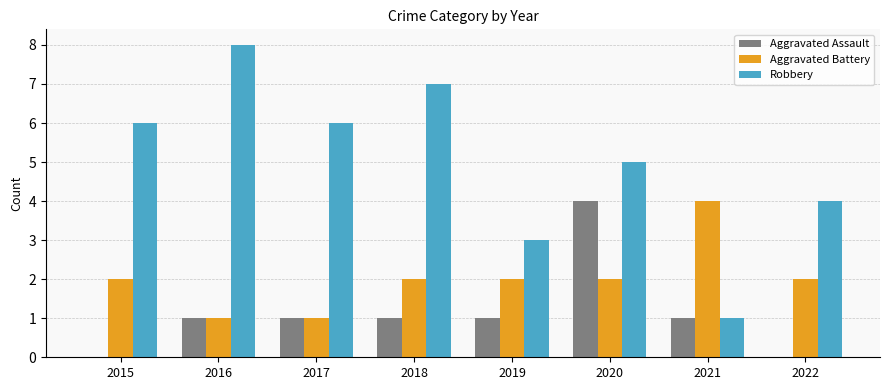

Which category has the highest value in the Aggravated Battery series?

2021